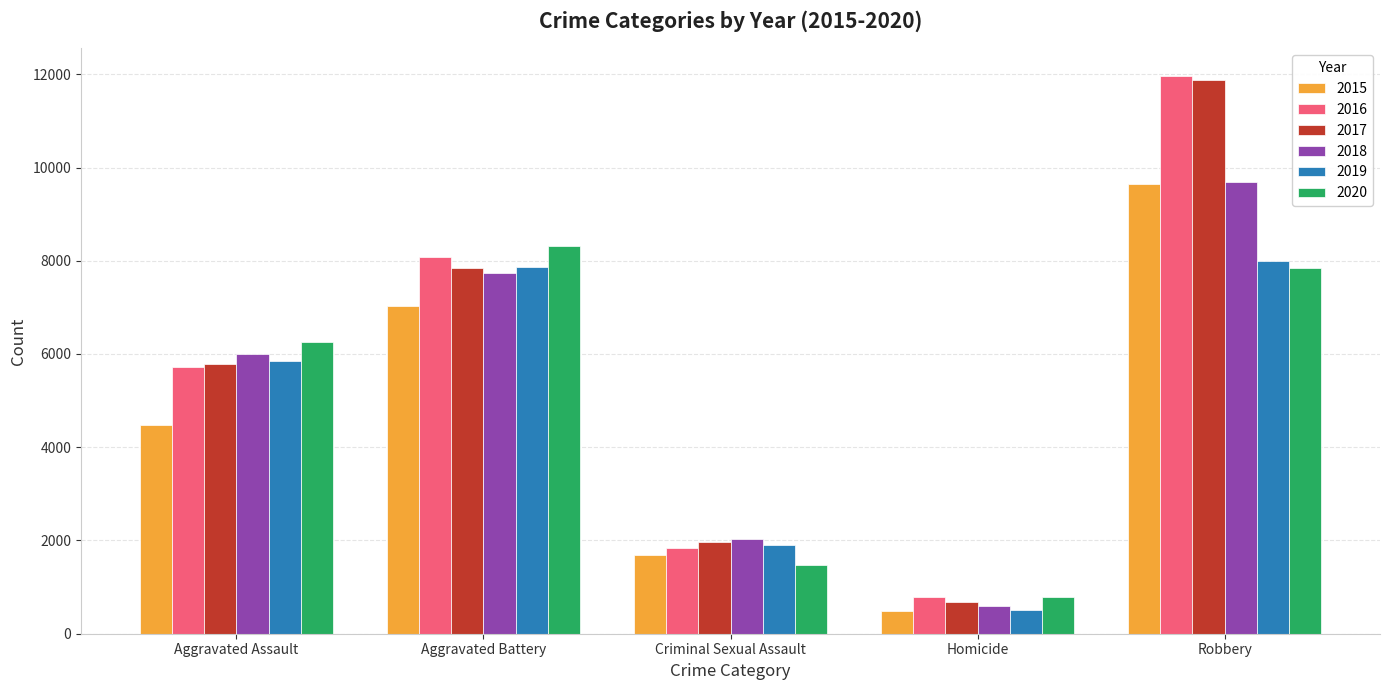

What position from the right is Aggravated Assault?

5